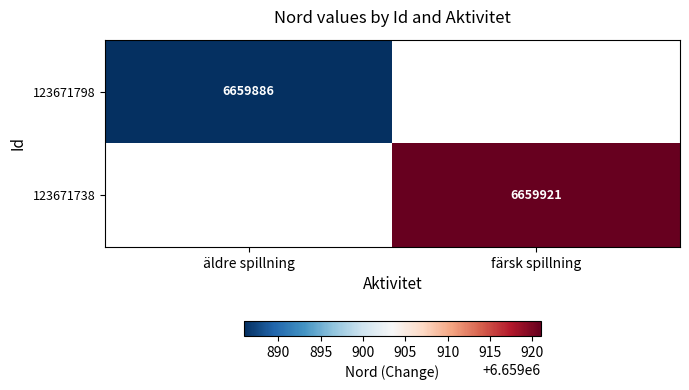

Is the value of 123671798 at äldre spillning greater than the value of 123671738 at färsk spillning?

No